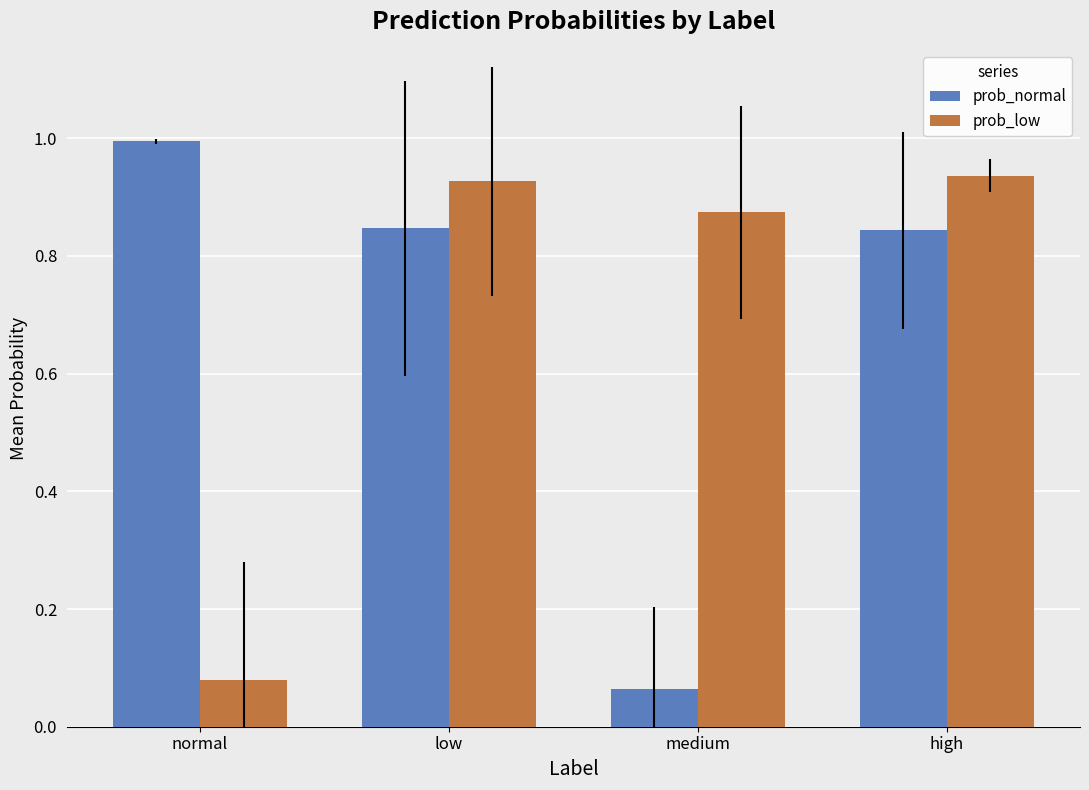

What is the total value across all series at high?

1.8